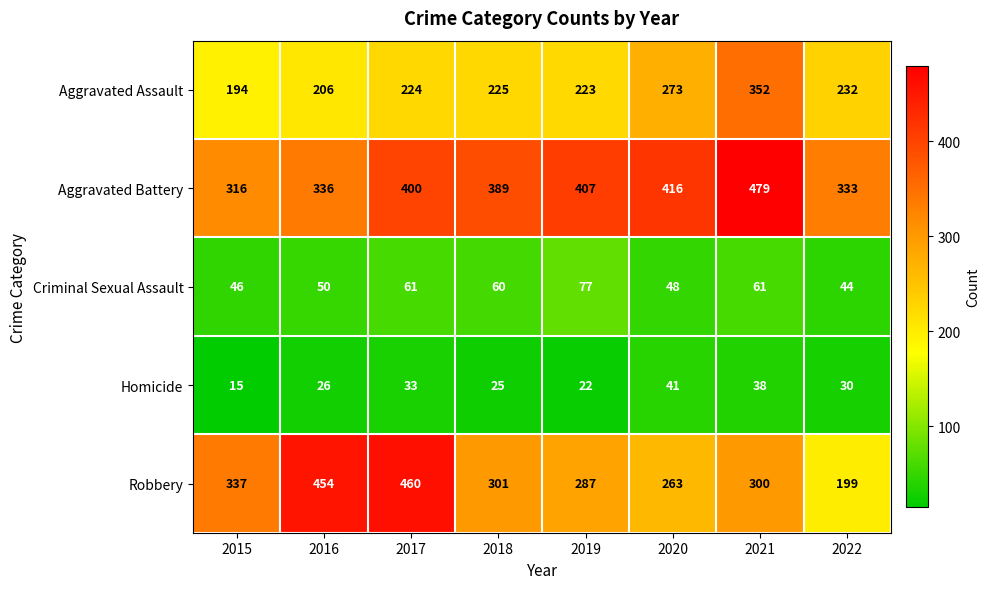

Which series has the largest total across all categories?

Aggravated Battery